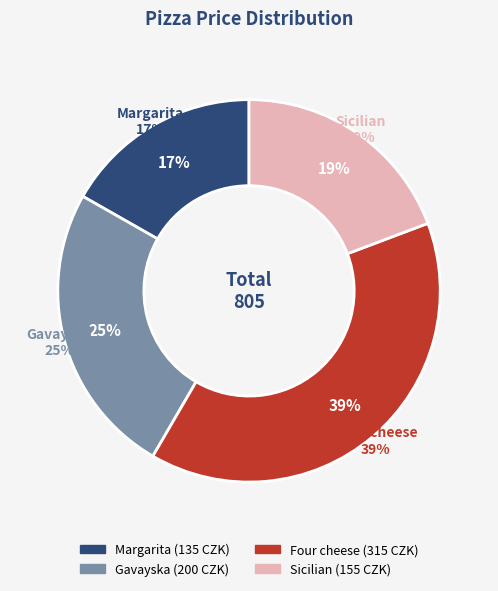

Count the number of slices in the pie.

4